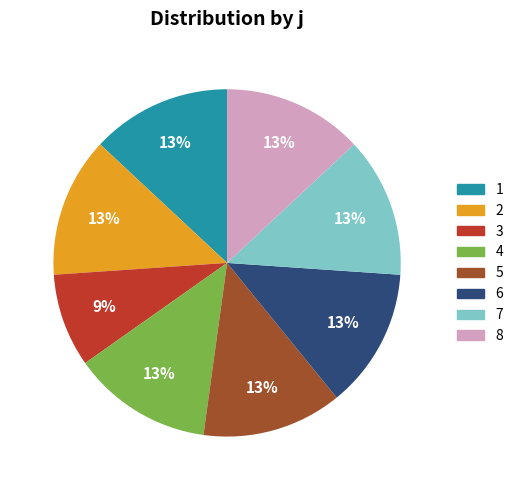

To the nearest percent, what is the average slice percentage?

12%